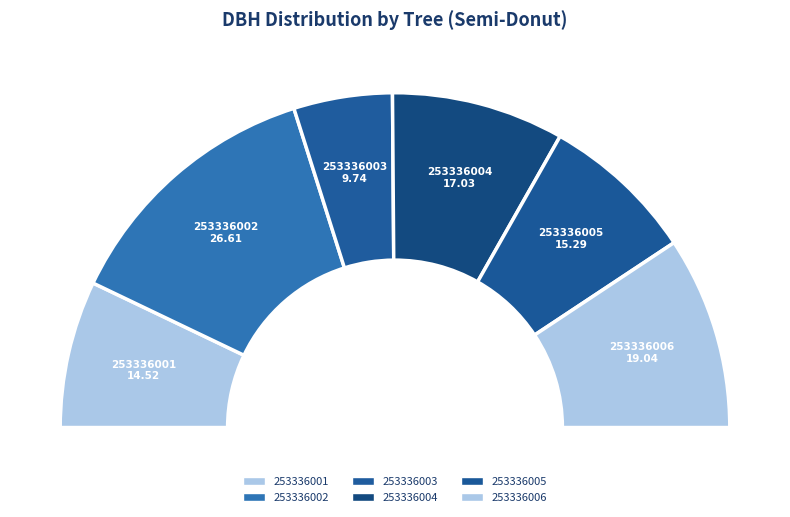

What percentage is the 253336004 slice, to the nearest percent?

17%